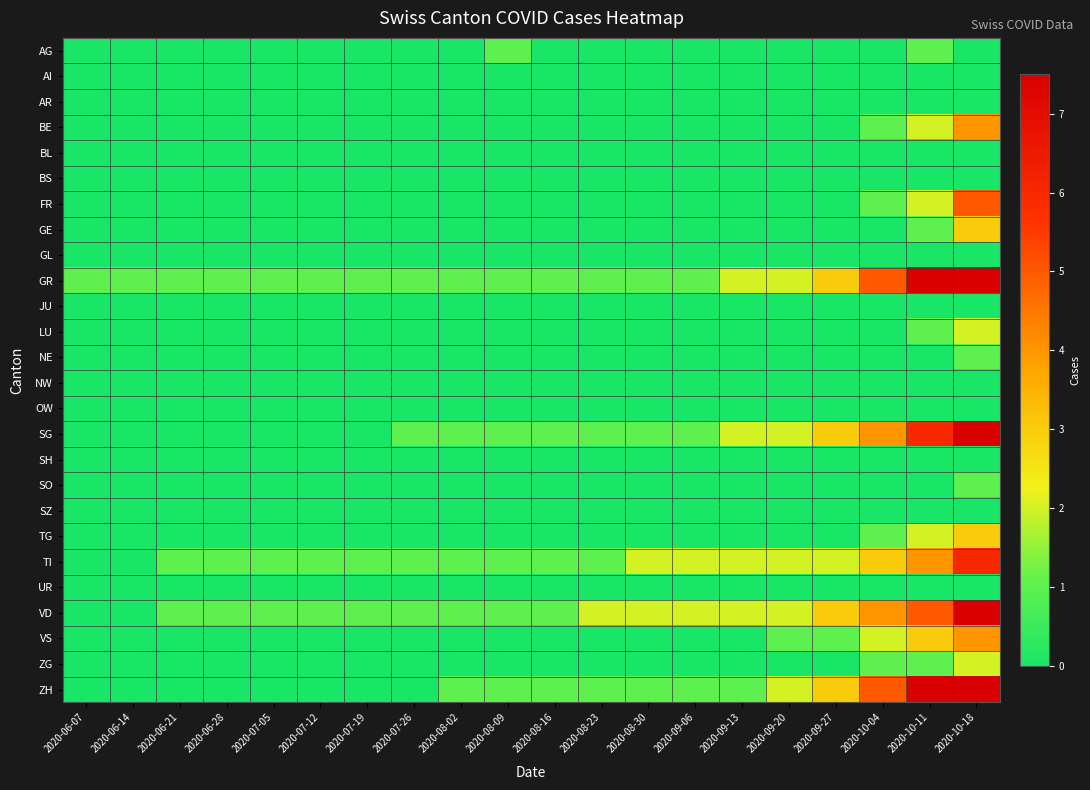

What is the total value across all series at 2020-06-28?

3